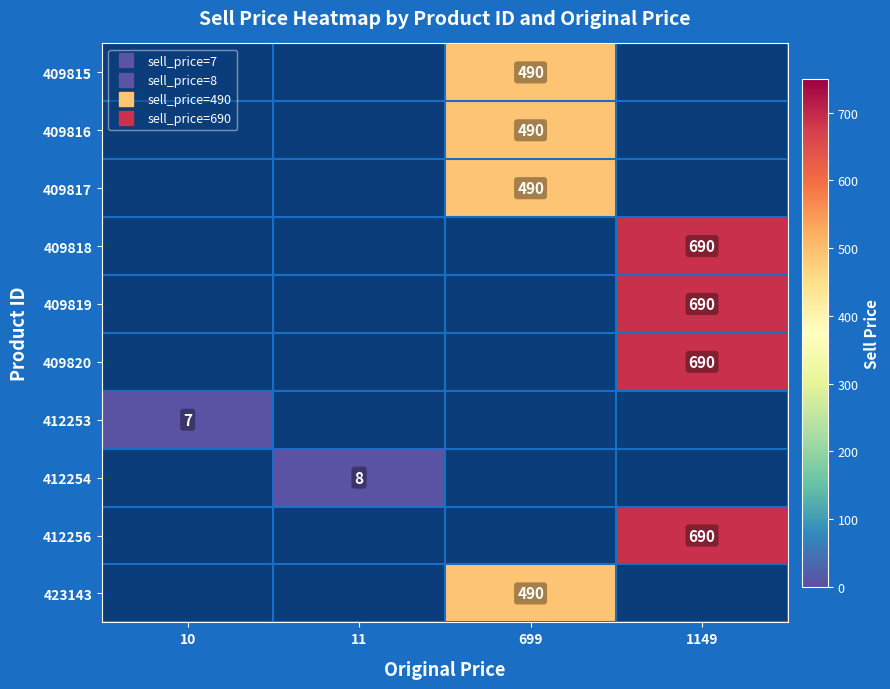

How many series are shown in this chart?

10